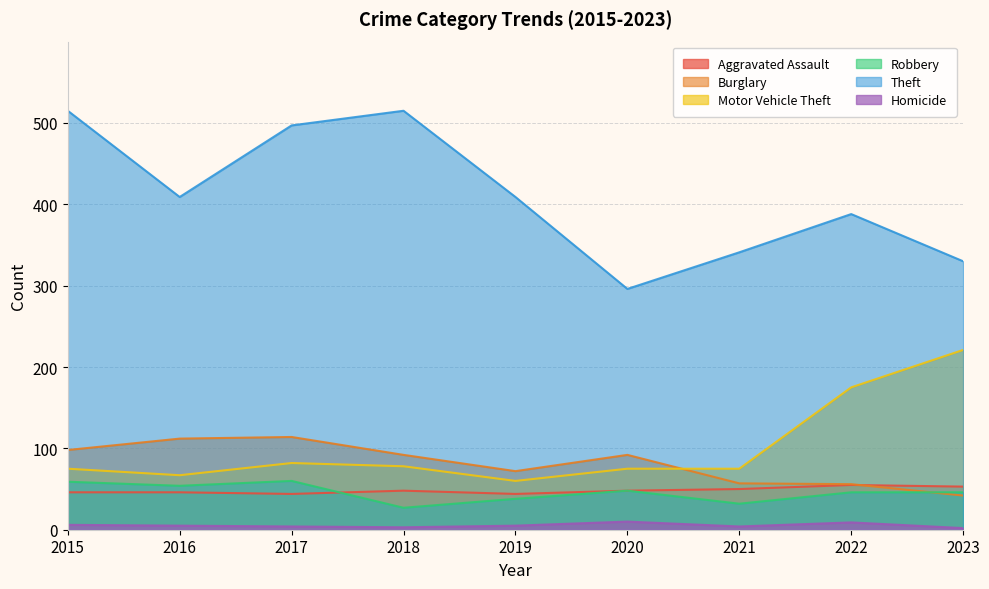

The Aggravated Assault series shows 50 at 2021. True or false?

True